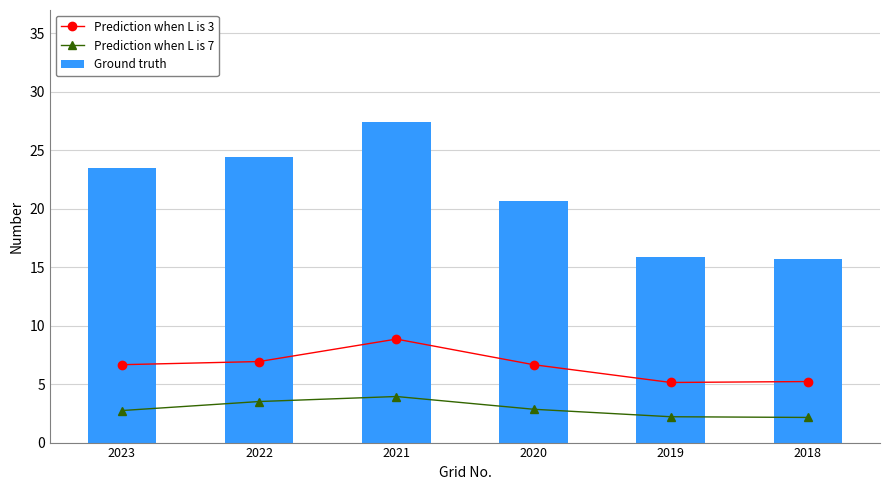

How many values in the Ground truth series are below 23?

3